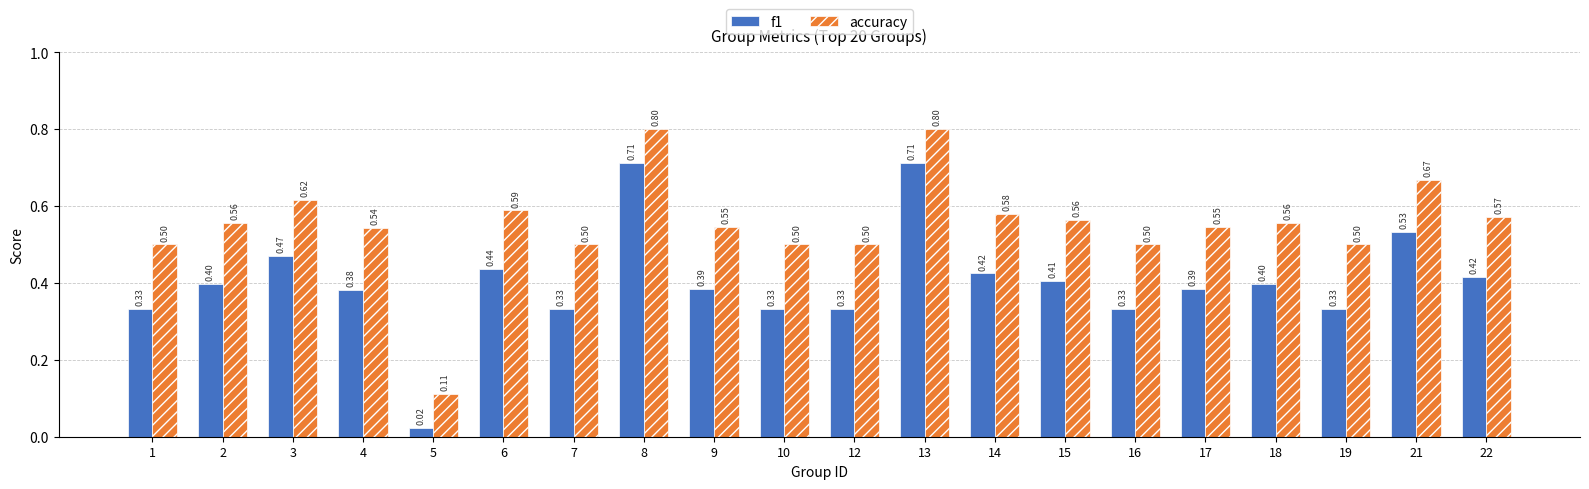

How many bars are there in each group?

2